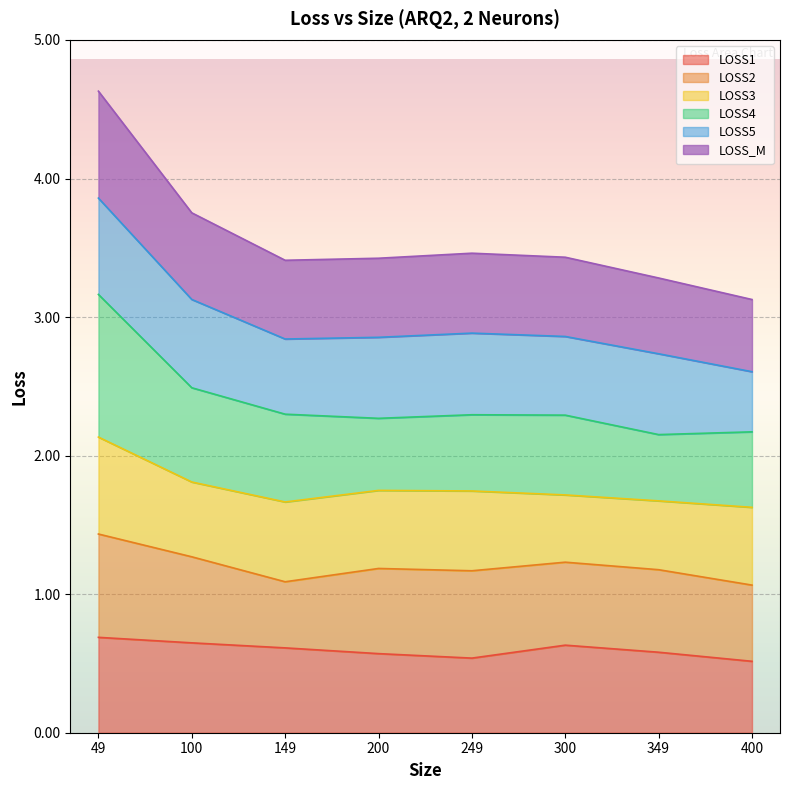

At which category is the sum across all series the highest?

49